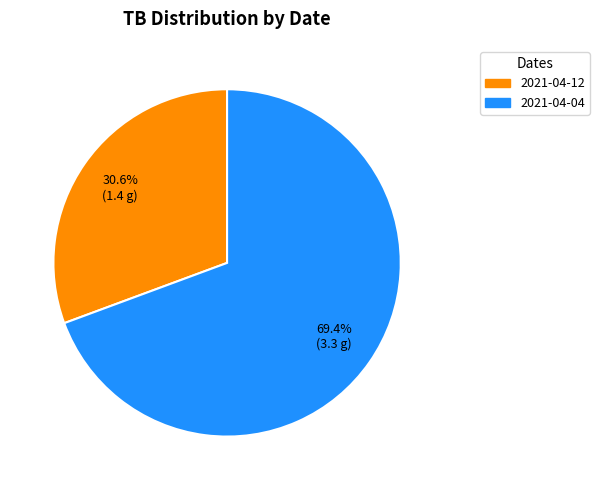

Count the number of slices in the pie.

2